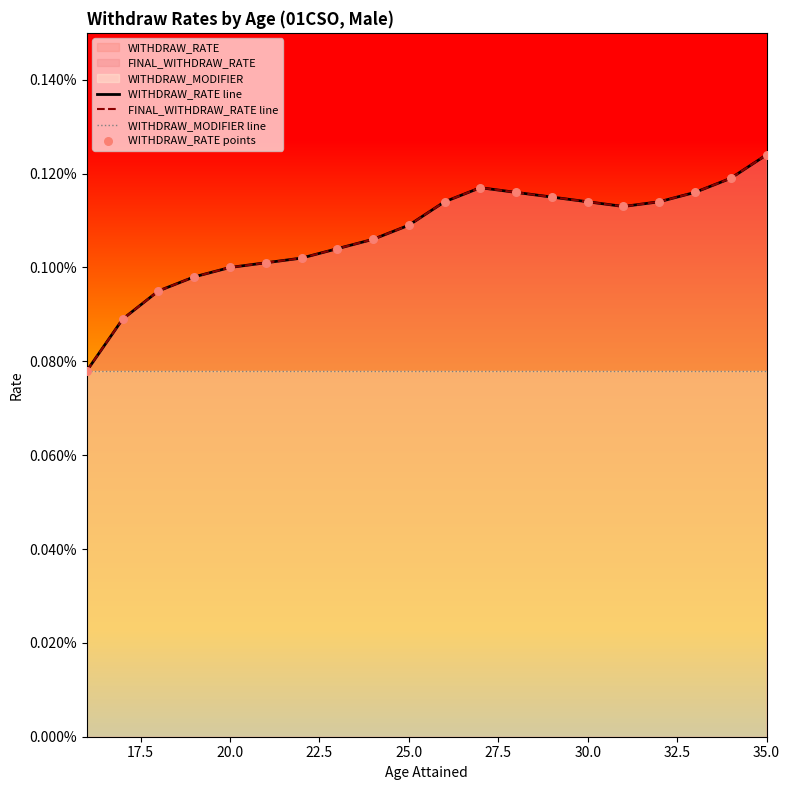

Which series reaches the maximum Y coordinate?

WITHDRAW_RATE line